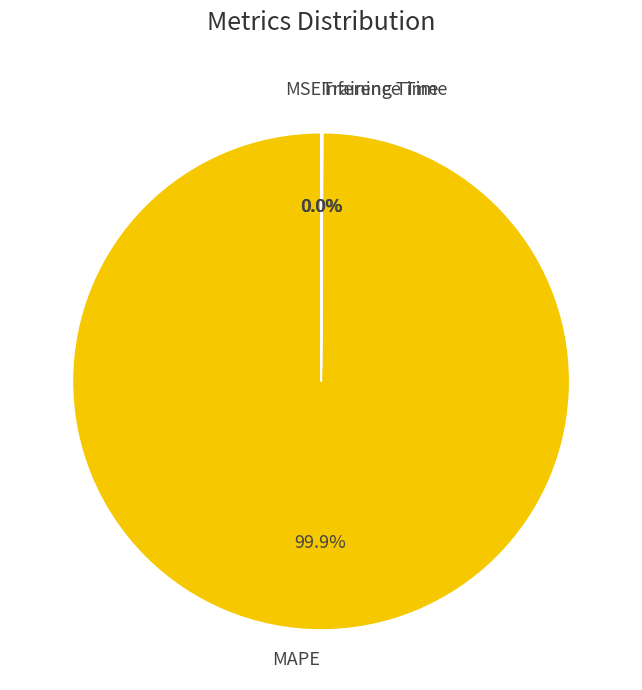

What is the majority slice?

MAPE